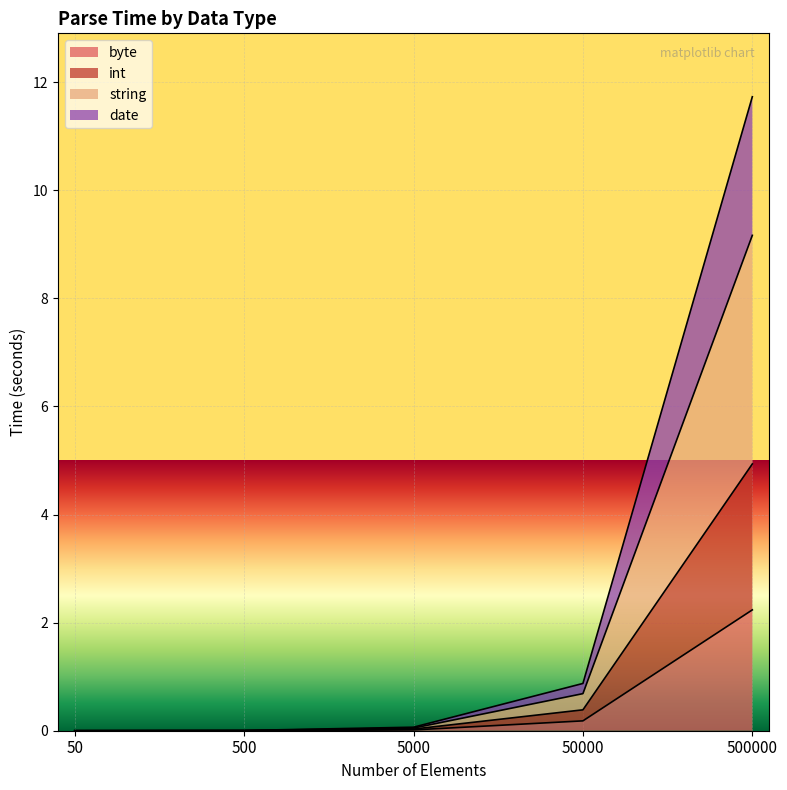

At which category does the chart reach its minimum across all series?

50